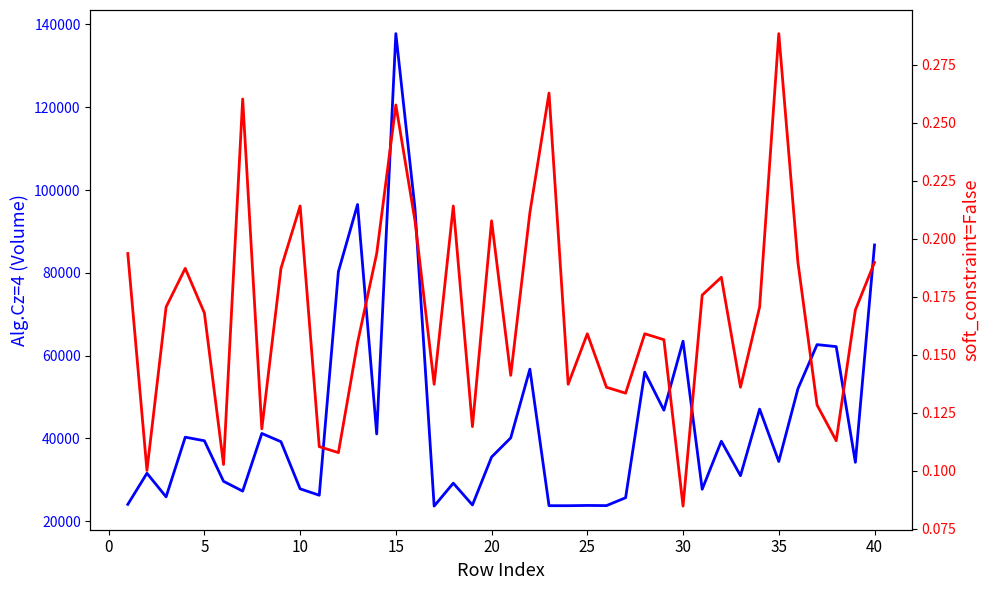

True or false: Alg.Cz=4 and soft_constraint=False intersect in this chart.

False